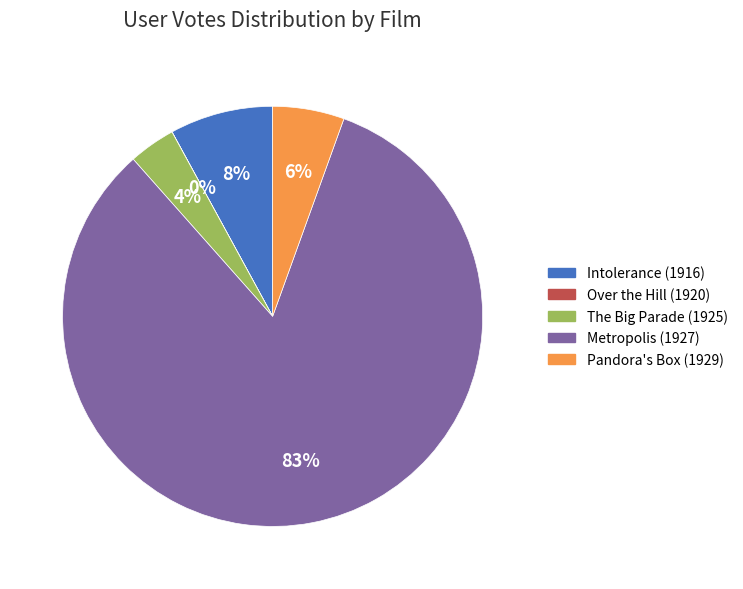

Which has a higher value, Intolerance (1916) or Metropolis (1927)?

Metropolis (1927)